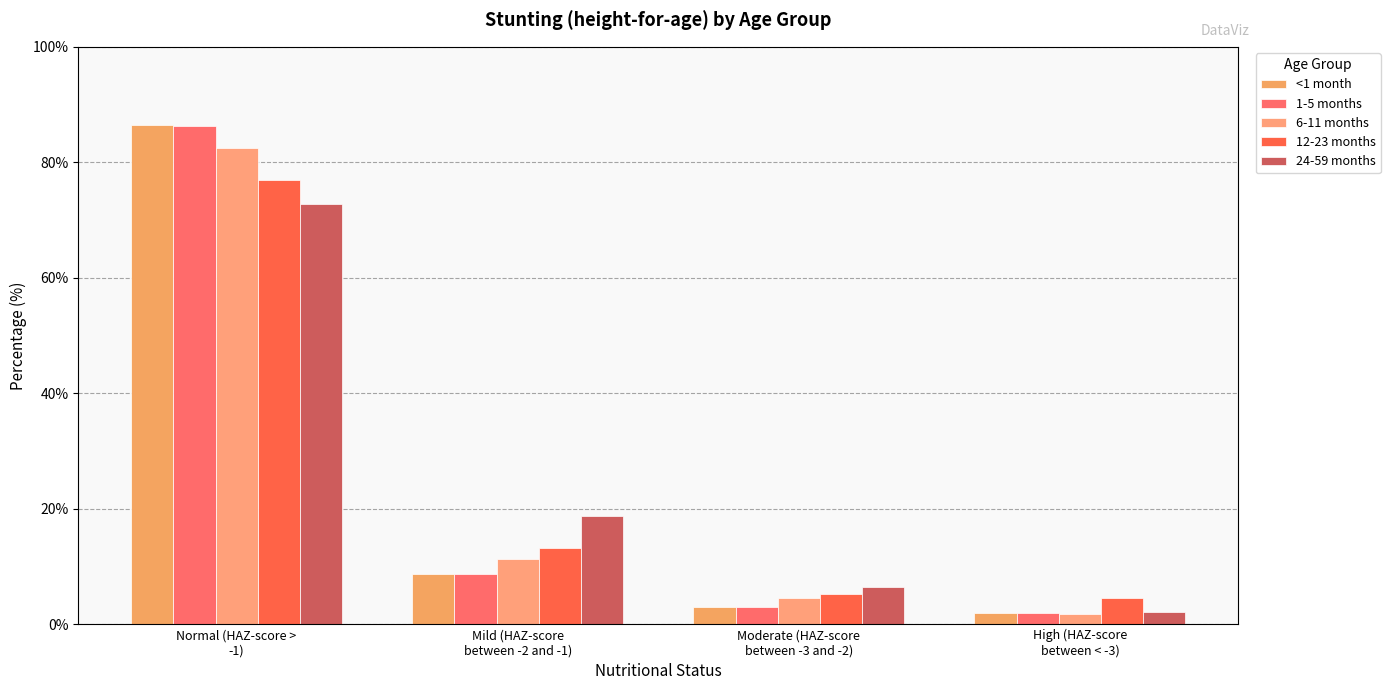

What is the lowest value of the 24-59 months series?

2.1